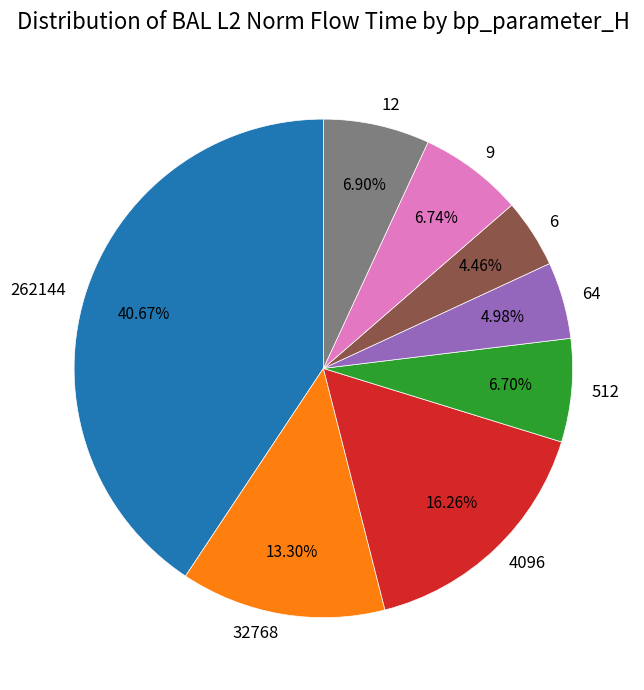

Does 12 account for over 50% of the chart?

No